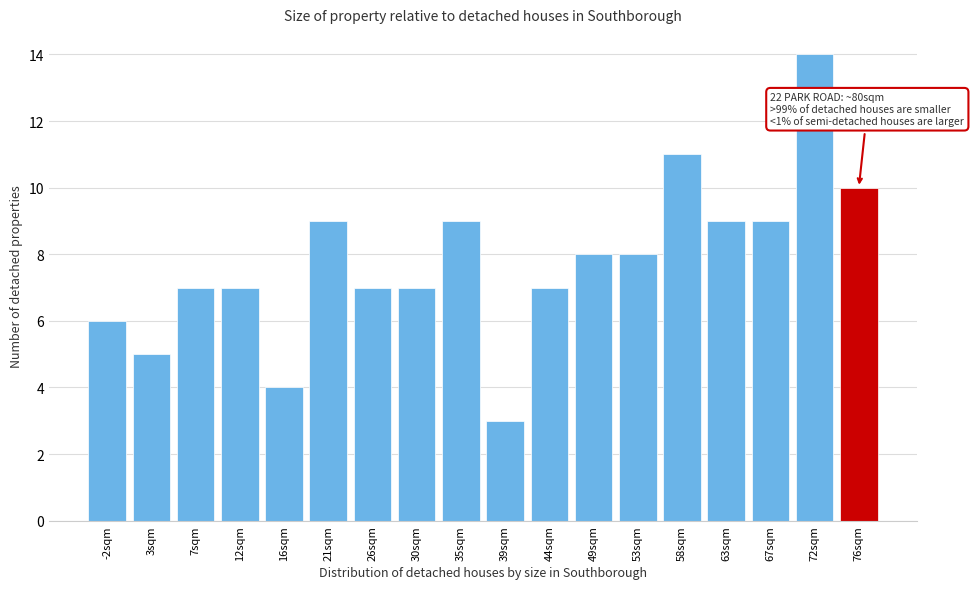

Reading left to right, transcribe all the data shown in this chart.

6	5	7	7	4	9	7	7	9	3	7	8	8	11	9	9	14	10